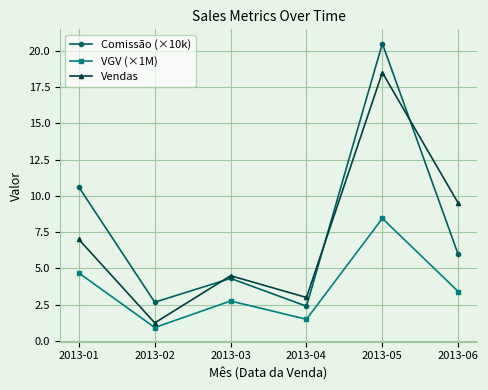

What is the value of the Comissão (×10k) point at the 3rd from the left?

4.3